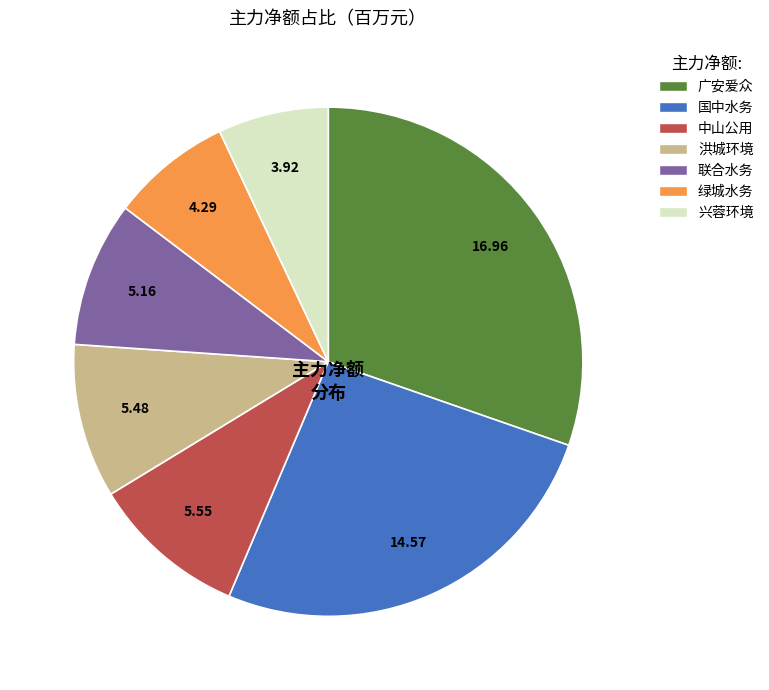

Is there any slice that represents more than half of the pie?

No